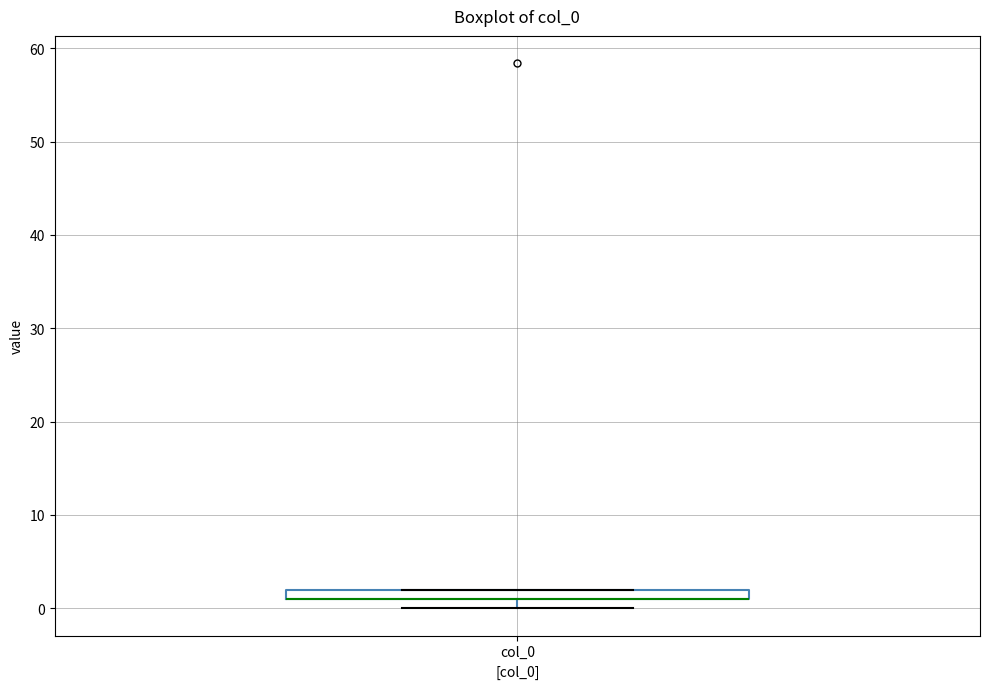

Where is the lower edge of the box for col_0 on the y-axis? The values are not printed on the chart, so give them approximately, as read against the axis.

1